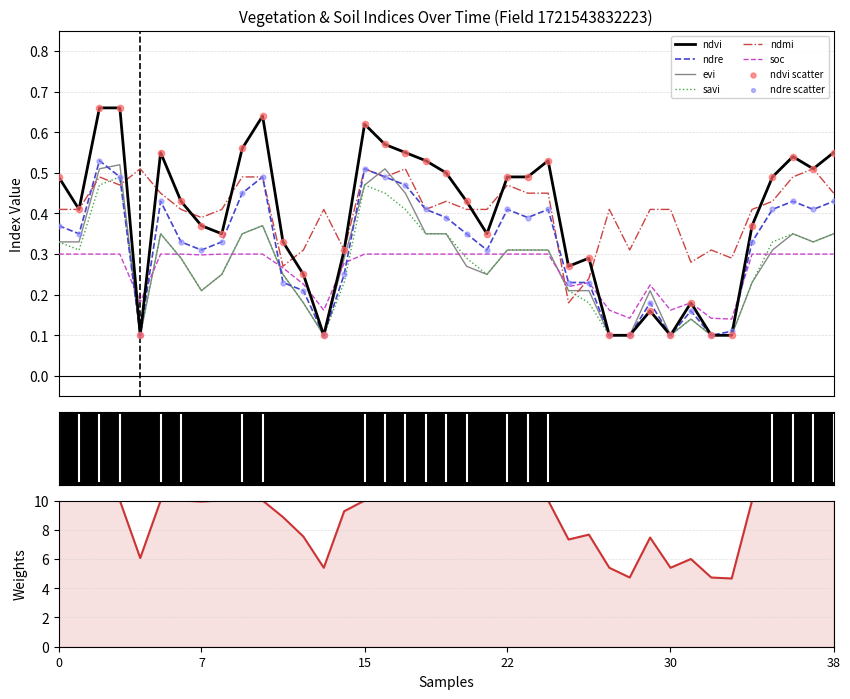

At how many categories does at least one series exceed 0?

39